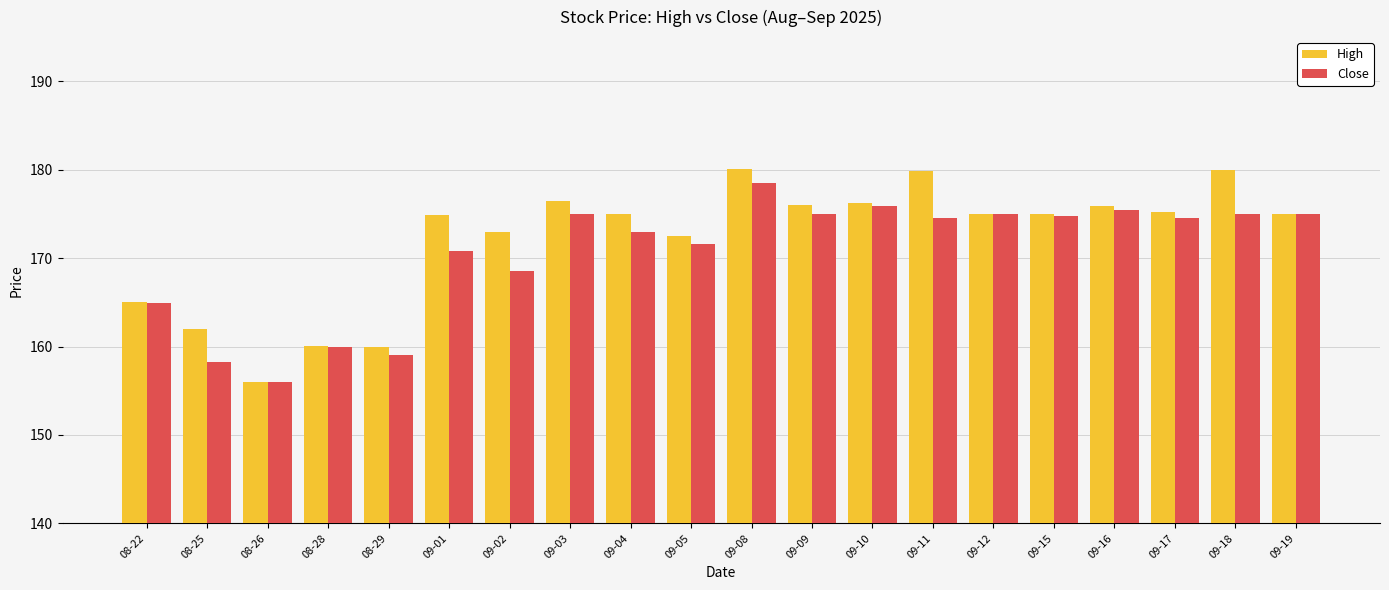

Where is Close nearest to the value 167?

09-02